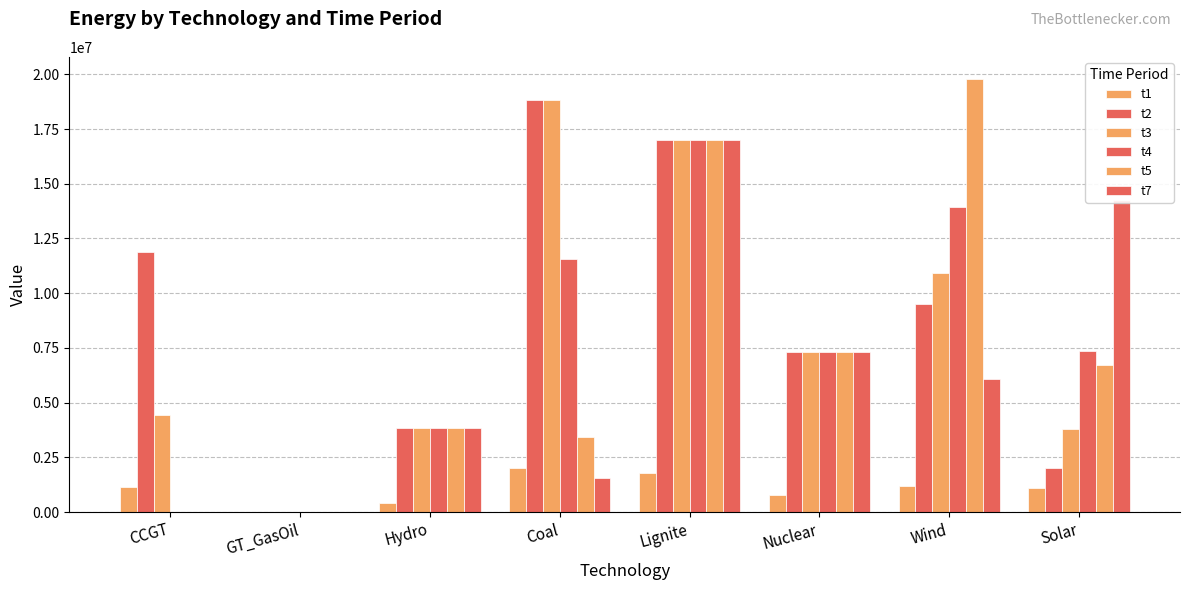

Which series changed the most between CCGT and Solar?

t7